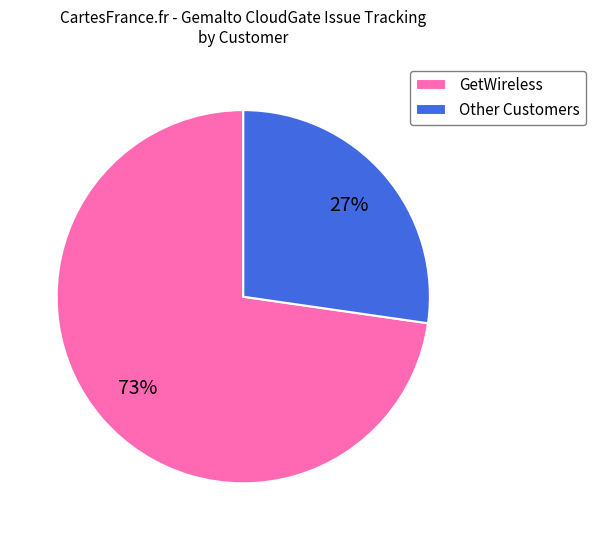

True or false: GetWireless accounts for 73% of the total.

True